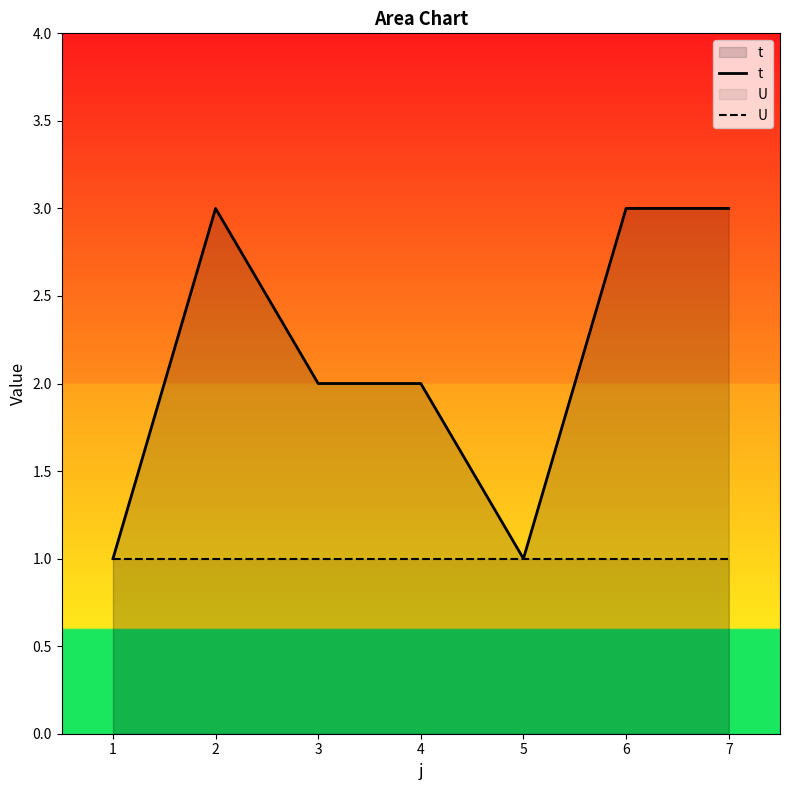

True or false: U and t cross at least once.

False